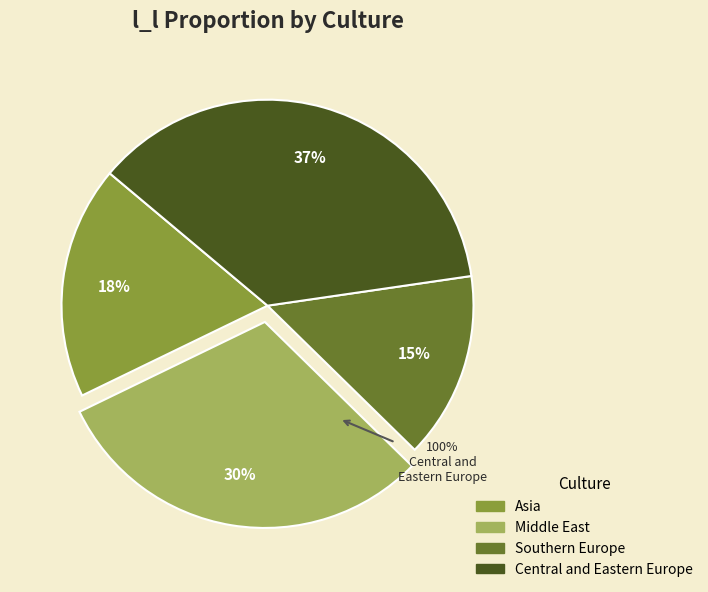

What is the change in value from Southern Europe to Central and Eastern Europe?

+0.6